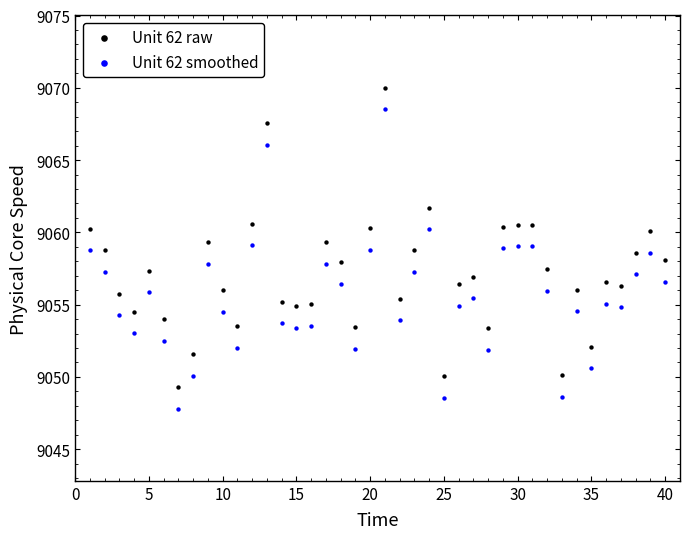

Across all data points, what is the range of X values (max minus min)?

39.0